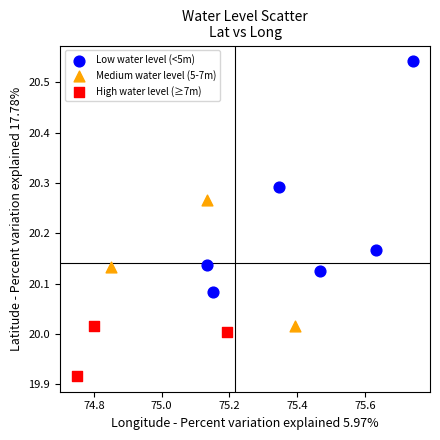

Which series contains the lowest Y value?

High water level (≥7m)